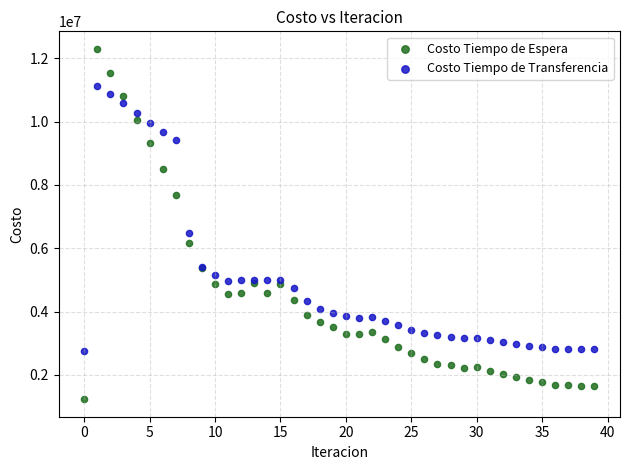

Across all series, what Y value is closest to 6764105?

6470711.2